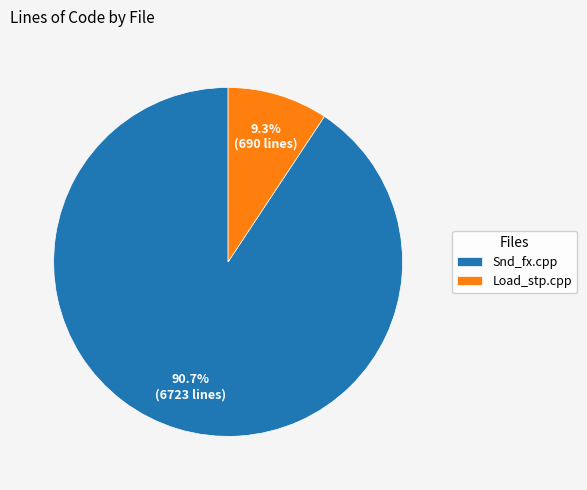

What is the total percentage of Load_stp.cpp and Snd_fx.cpp?

100.0%